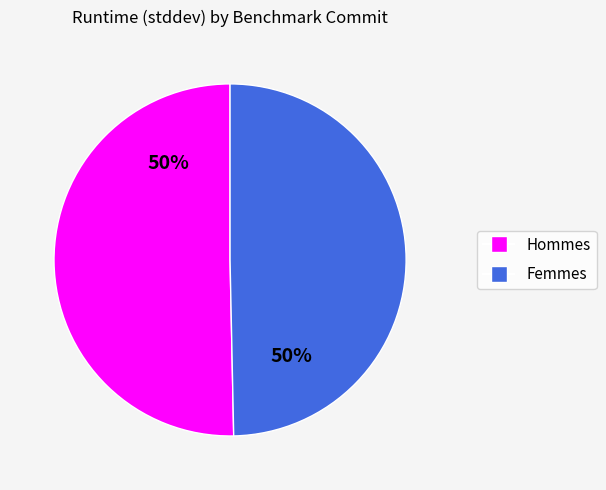

Is the sum of Femmes and Hommes greater than half?

Yes